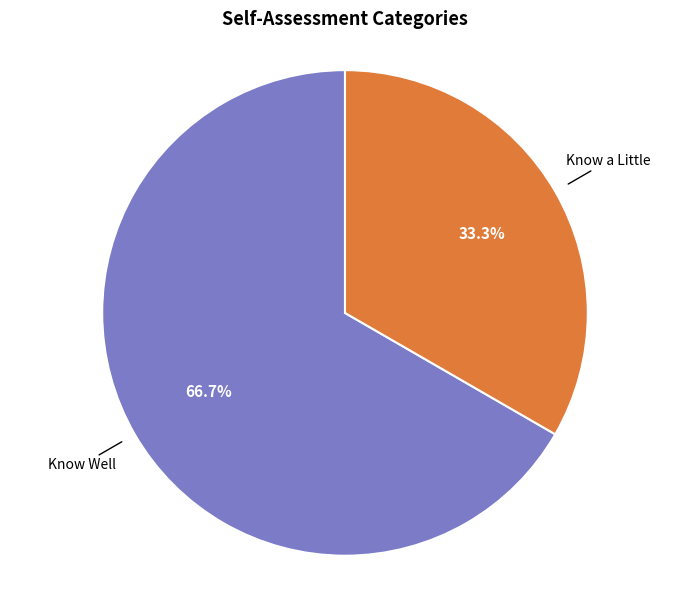

Is there any slice that represents more than half of the pie?

Yes